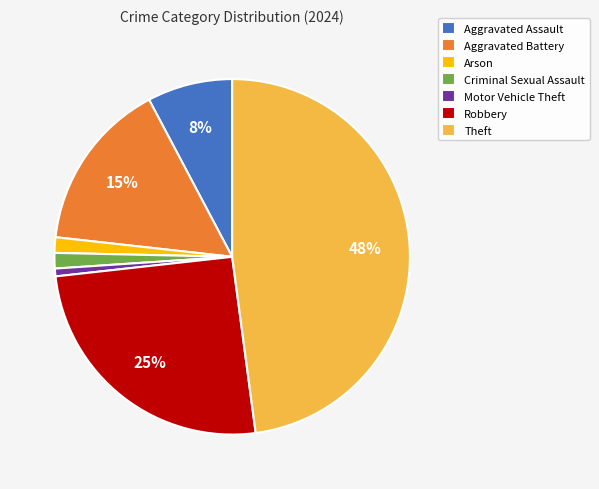

Is the sum of Theft and Criminal Sexual Assault greater than half?

No